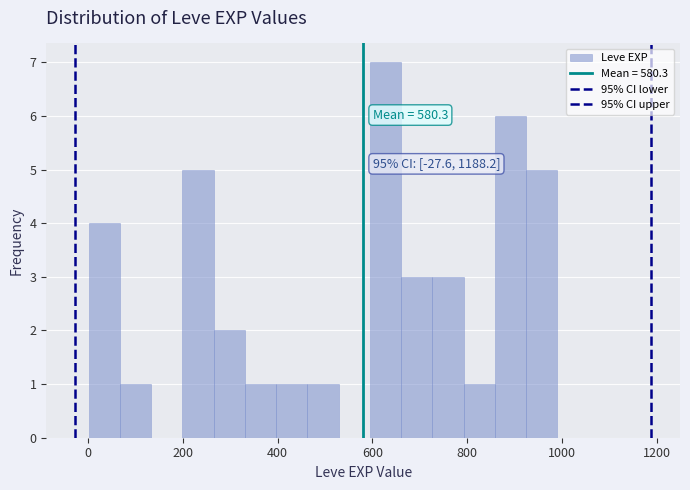

Read against the x-axis, roughly where is the centre of the tallest bar?

620